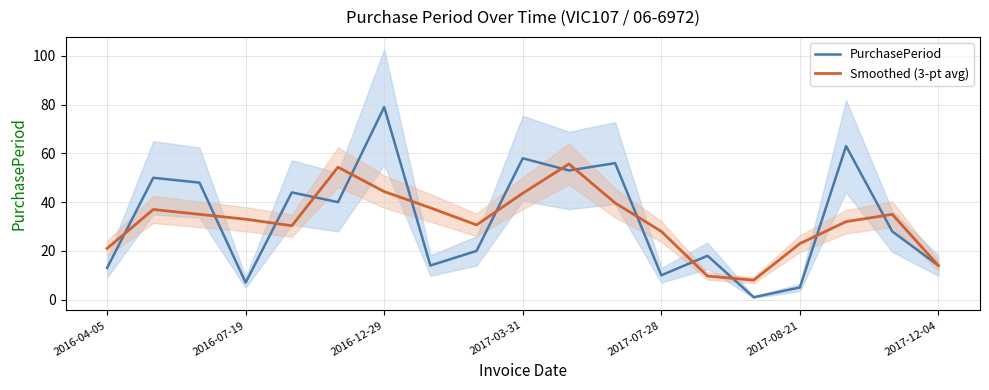

What are all the series names shown in the legend?

PurchasePeriod, Smoothed (3-pt avg)